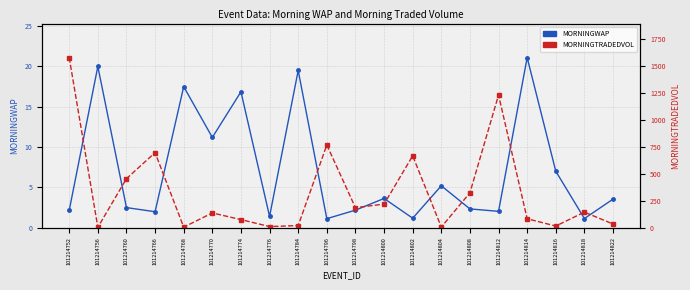

What is the value of the MORNINGTRADEDVOL point at the 1st from the left?

1576.4